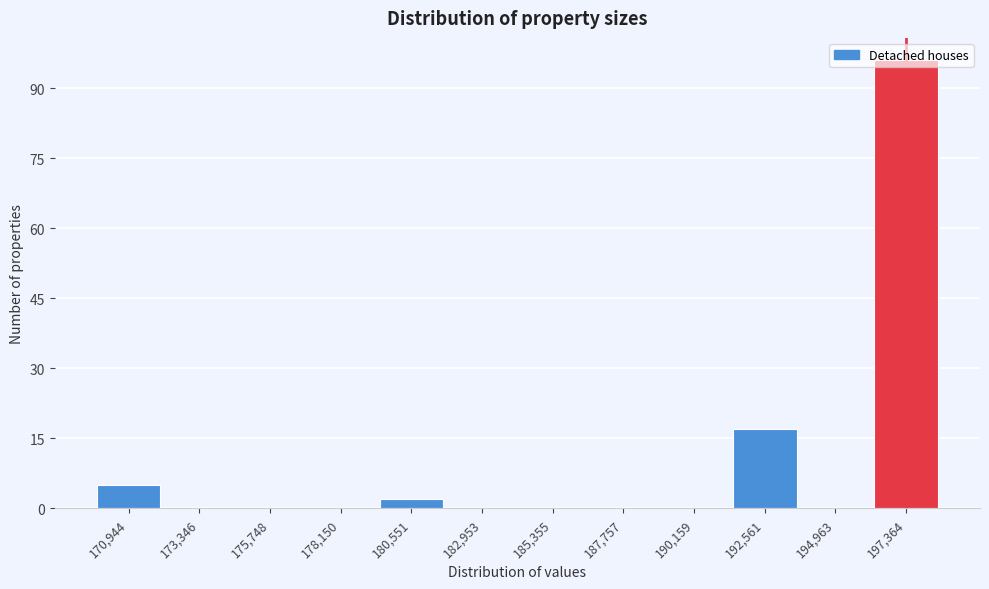

Reading left to right, list every bar in this chart as the range it spans on the x-axis followed by its height. Neither the bar edges nor the heights are printed on the chart, so give them approximately, as read against the axes.

169500 to 172000: 6
172000 to 174500: 0
174500 to 177000: 0
177000 to 179500: 0
179500 to 182000: 2
182000 to 184000: 0
184000 to 186500: 0
186500 to 189000: 0
189000 to 191500: 0
191500 to 194000: 18
194000 to 196000: 0
196000 to 198500: 96